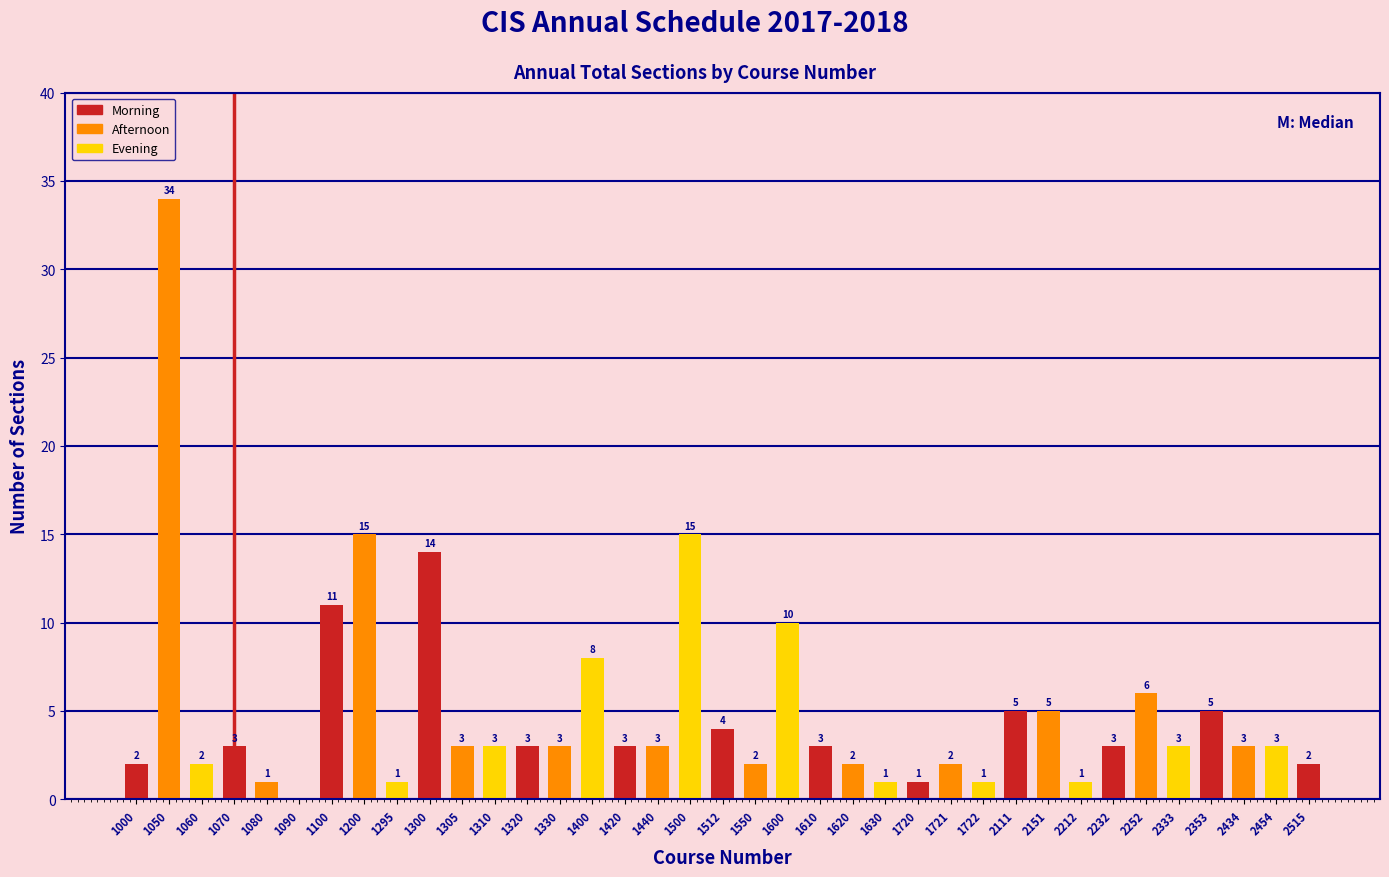

Reading left to right, extract all data points from this chart.

1000=2	1050=34	1060=2	1070=3	1080=1	1090=0	1100=11	1200=15	1295=1	1300=14	1305=3	1310=3	1320=3	1330=3	1400=8	1420=3	1440=3	1500=15	1512=4	1550=2	1600=10	1610=3	1620=2	1630=1	1720=1	1721=2	1722=1	2111=5	2151=5	2212=1	2232=3	2252=6	2333=3	2353=5	2434=3	2454=3	2515=2